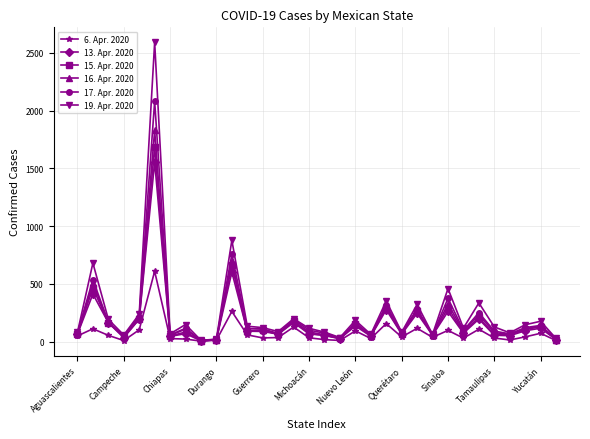

True or false: 17. Apr. 2020 has more than 2 points higher than both neighbors.

True